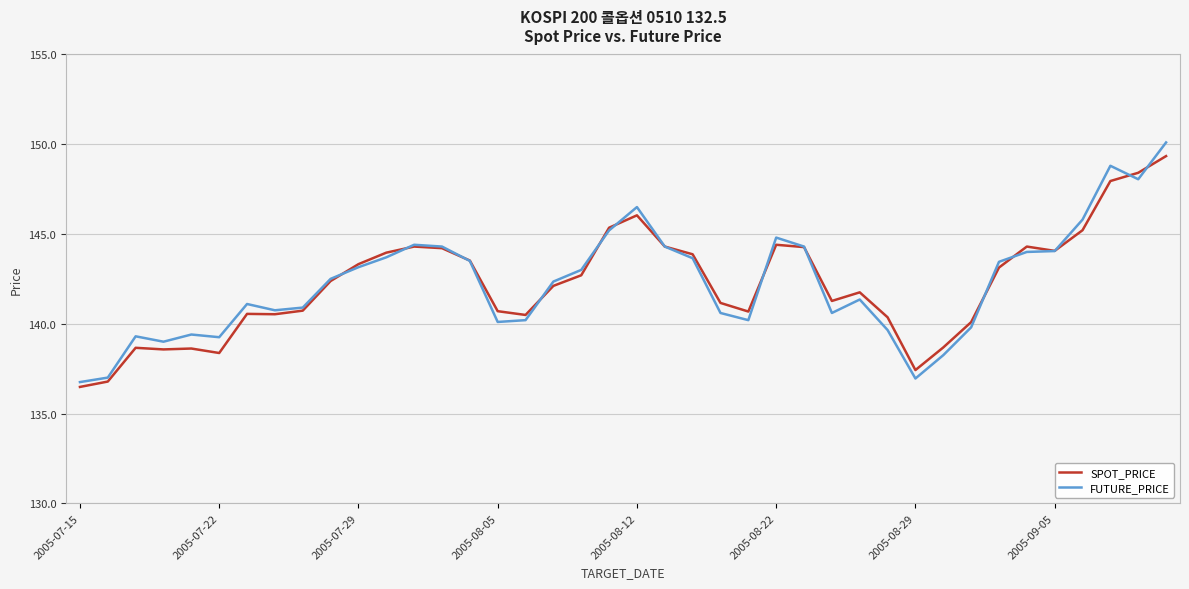

Which series has the widest spread of values?

FUTURE_PRICE